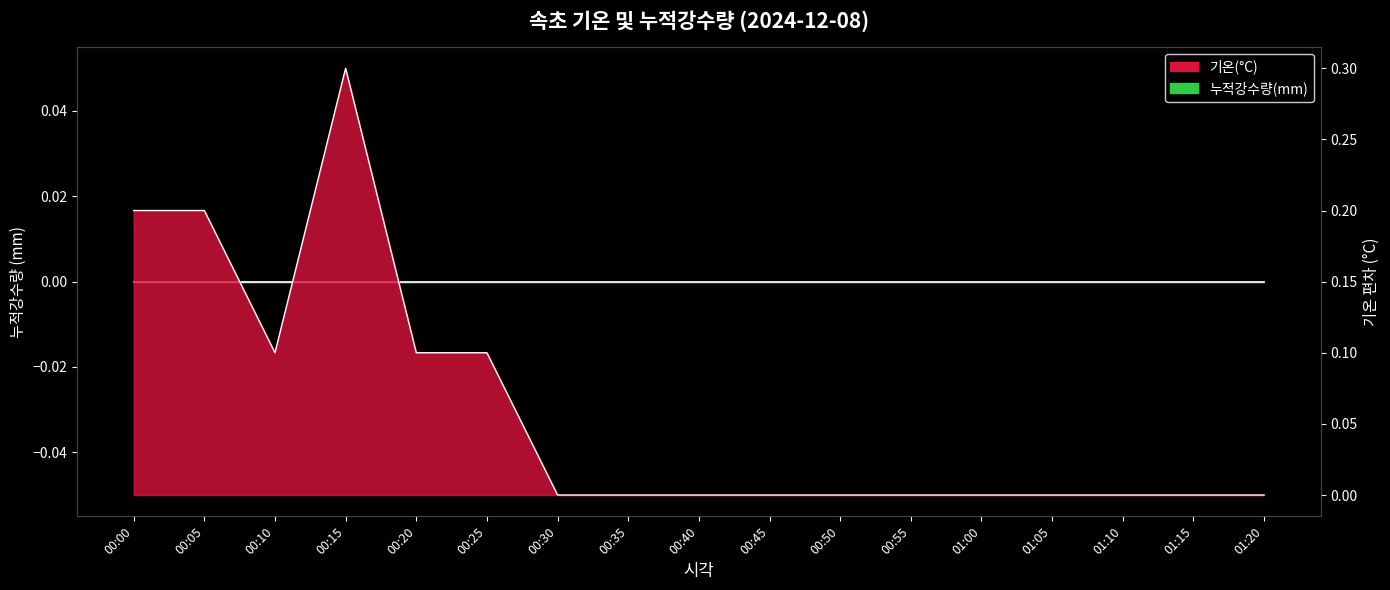

What position from the right is 00:10?

15